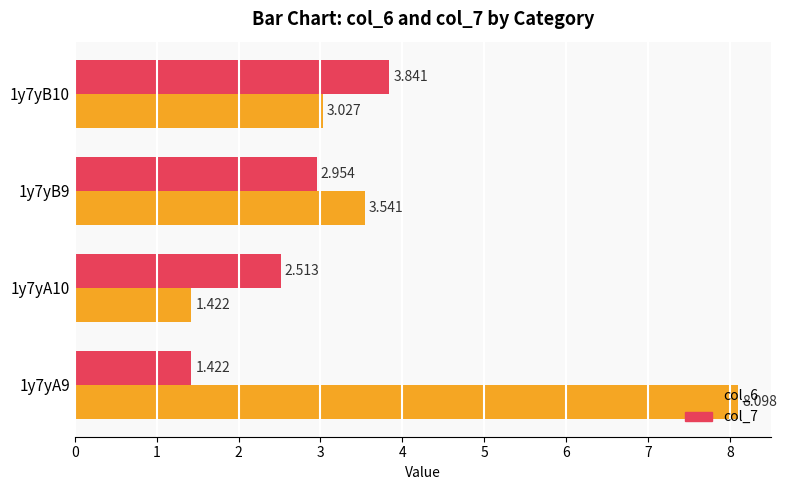

Is the value of col_6 at 1y7yB10 greater than the value of col_7 at 1y7yB10?

No